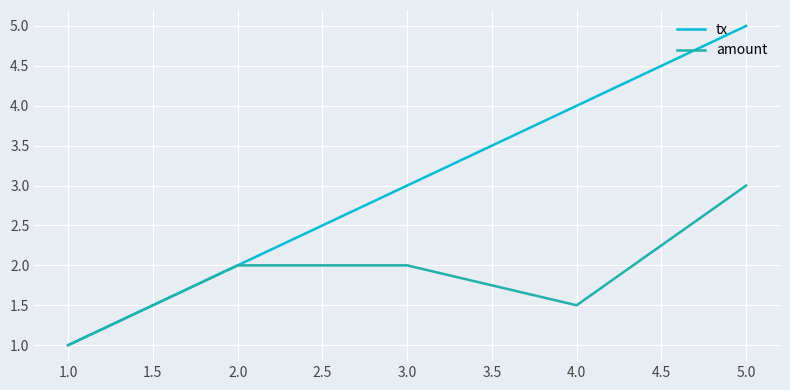

Which series has the widest spread of values?

tx